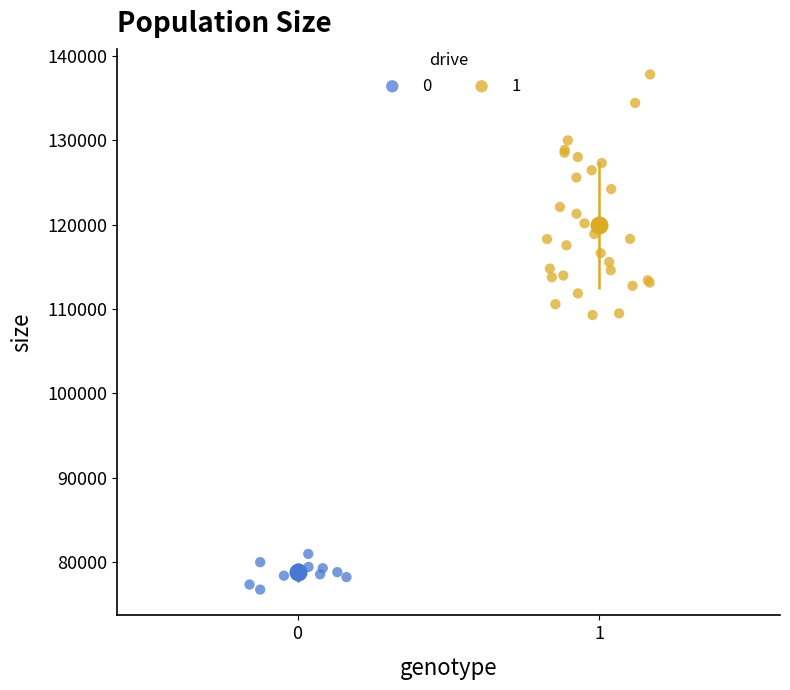

Which series reaches the maximum Y coordinate?

1